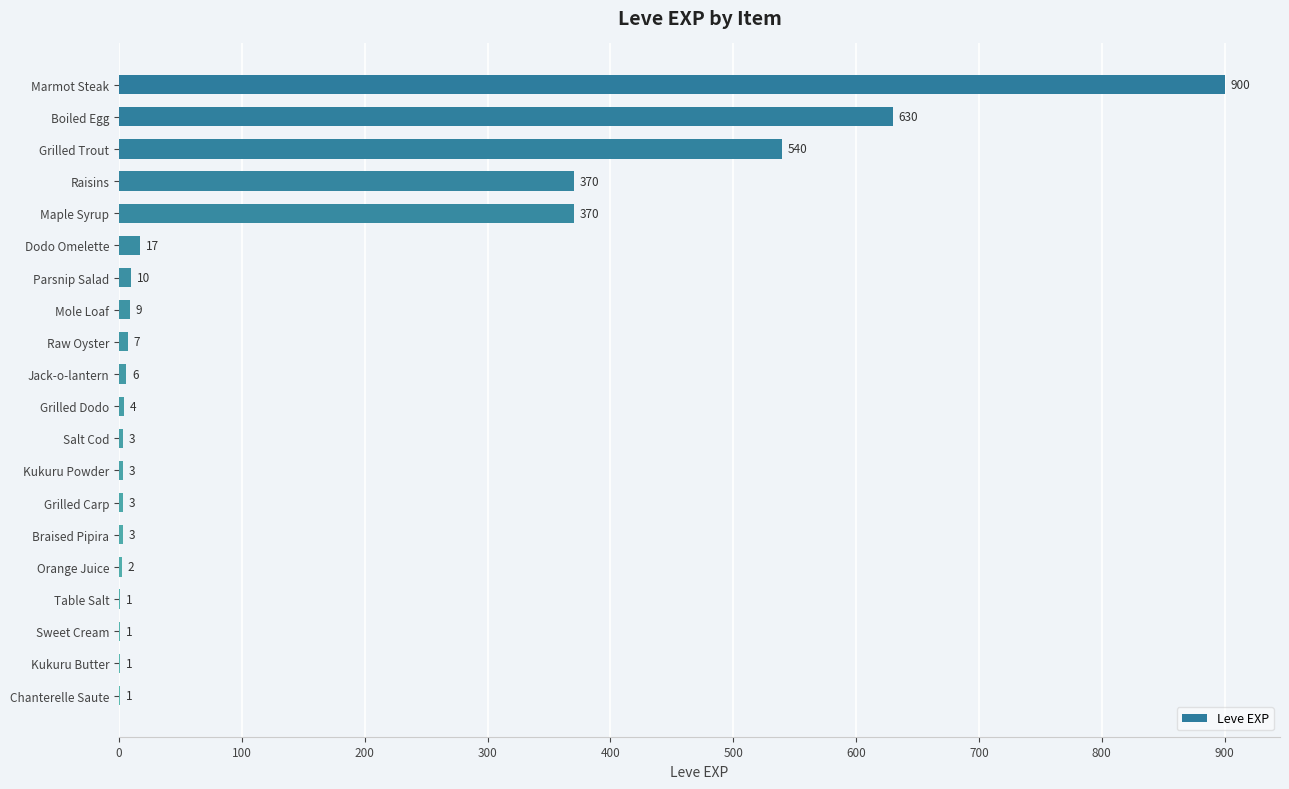

Which has a higher value, Chanterelle Saute or Marmot Steak?

Marmot Steak